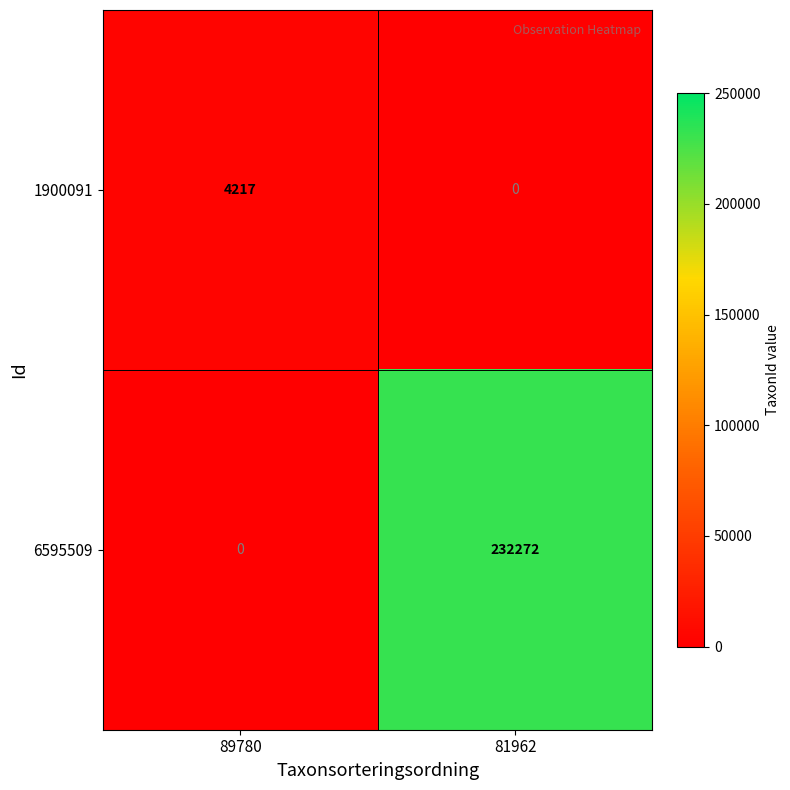

Which series has the largest total across all categories?

6595509